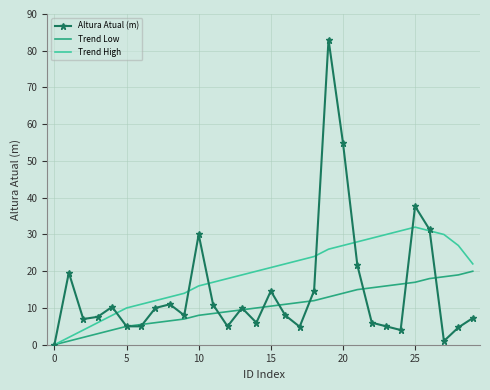

Which series has the largest total across all categories?

Trend High